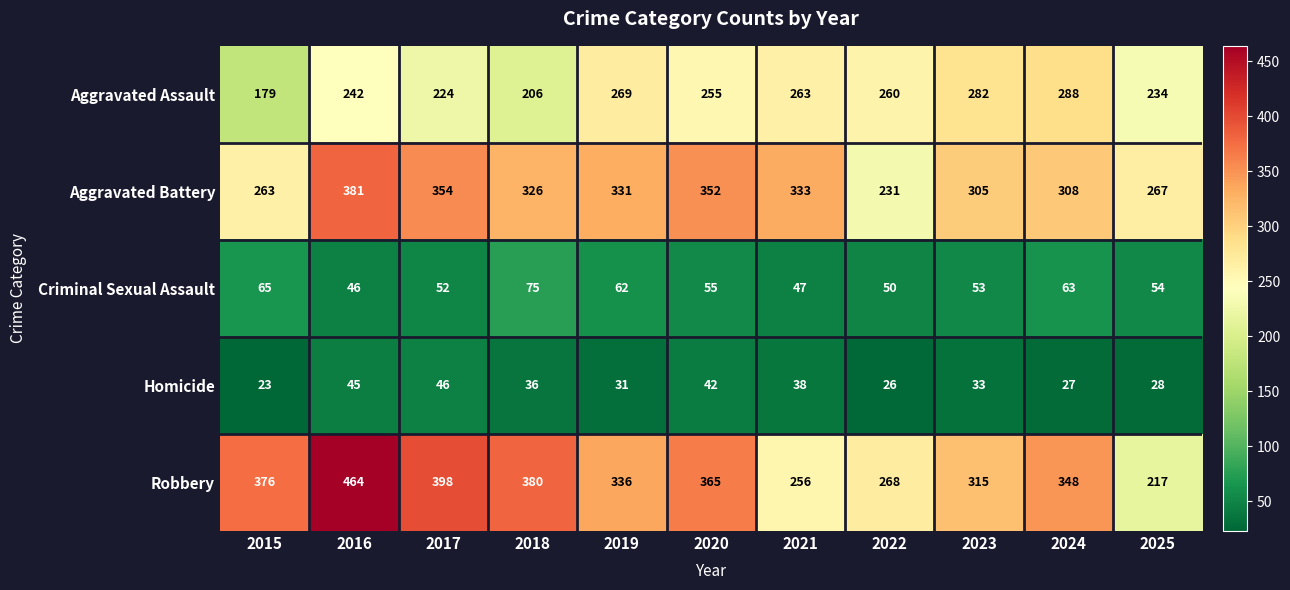

Which category has the highest value across all series?

2016